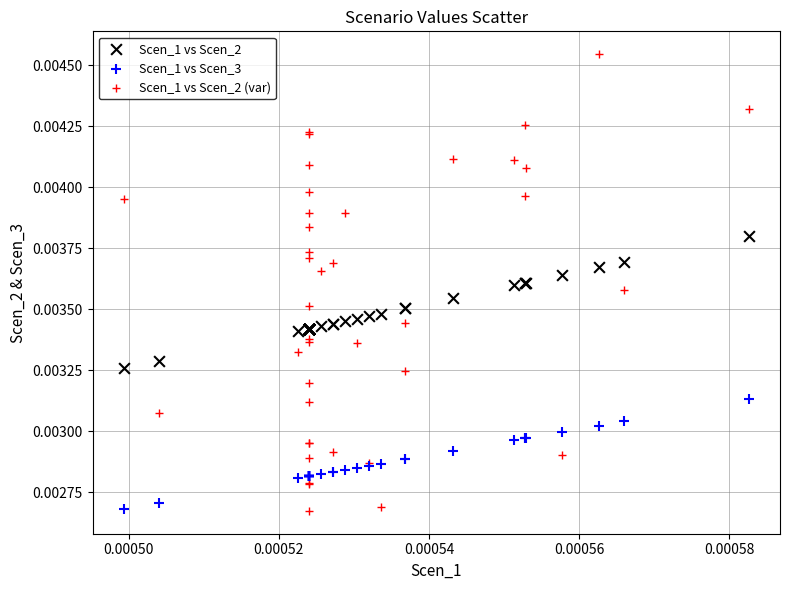

Which series reaches the maximum Y coordinate?

Scen_1 vs Scen_2 (var)